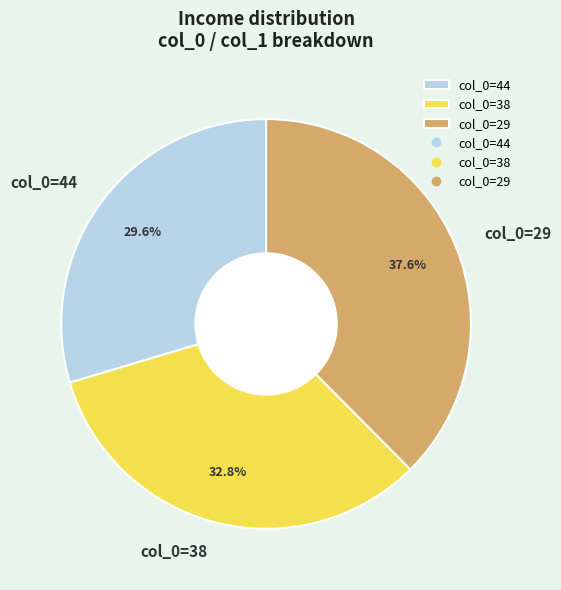

Does col_0=29 represent more than half of the total?

No